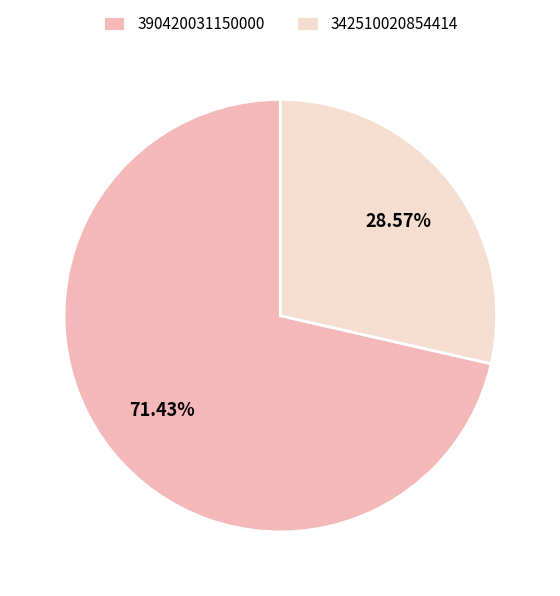

What is the ratio of the value at 390420031150000 to the value at 342510020854414?

2.5